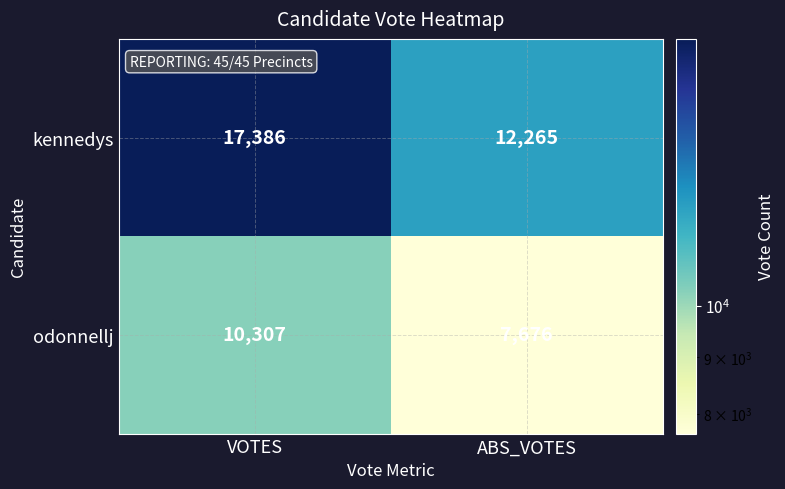

Which series changed the most between VOTES and ABS_VOTES?

kennedys